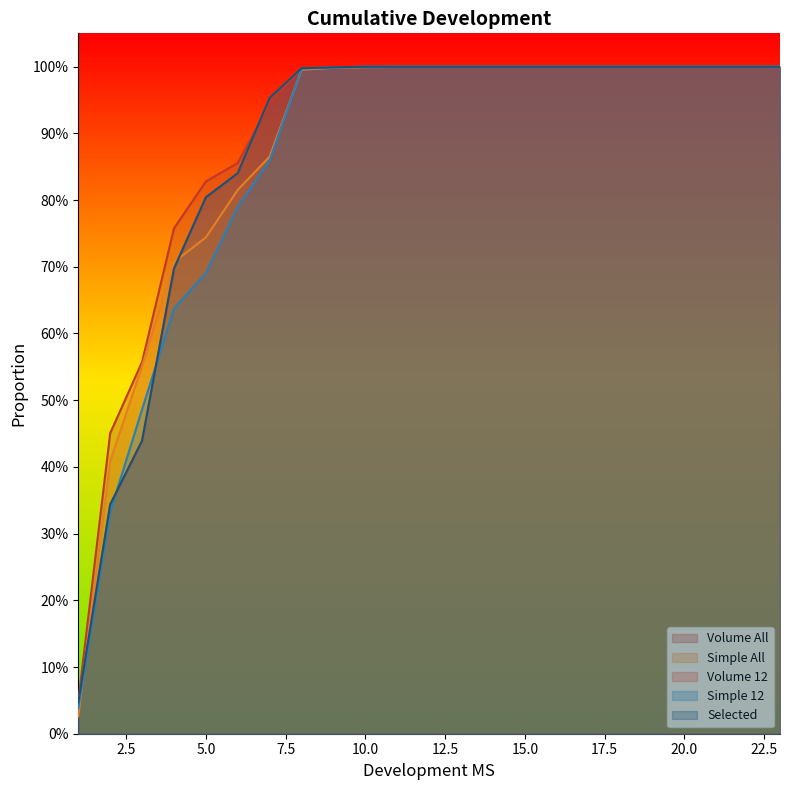

At which category is the sum across all series the highest?

11